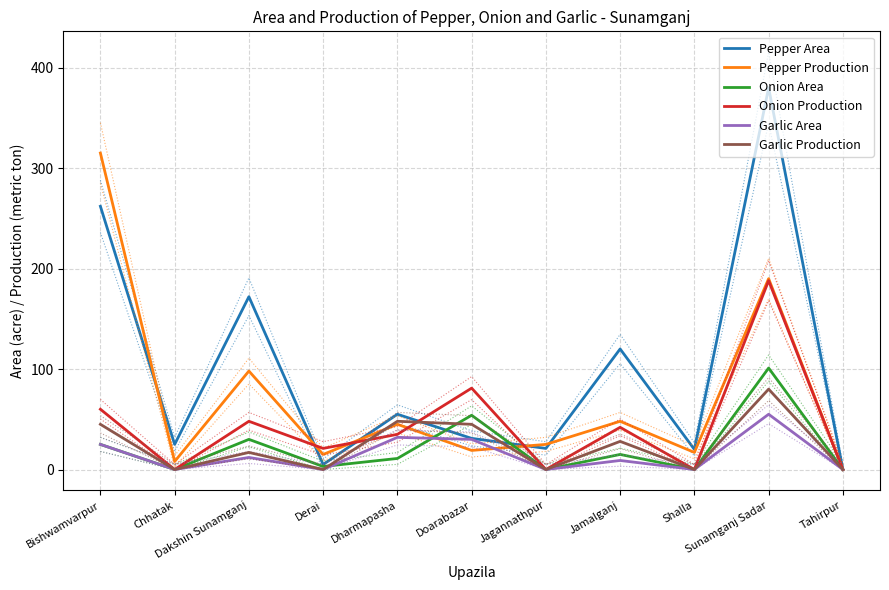

List the series in order of their peak value, highest first.

Pepper Area, Pepper Production, Onion Production, Onion Area, Garlic Production, Garlic Area